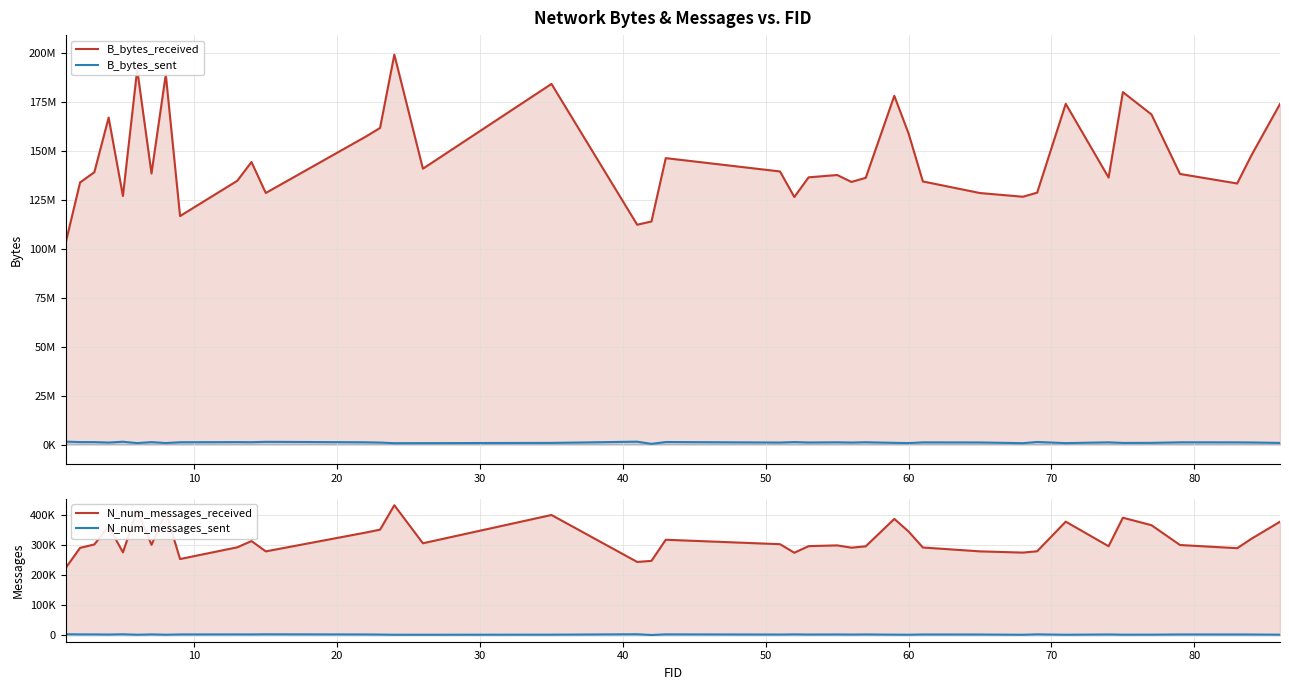

What is the average value of the B_bytes_sent series?

1047726